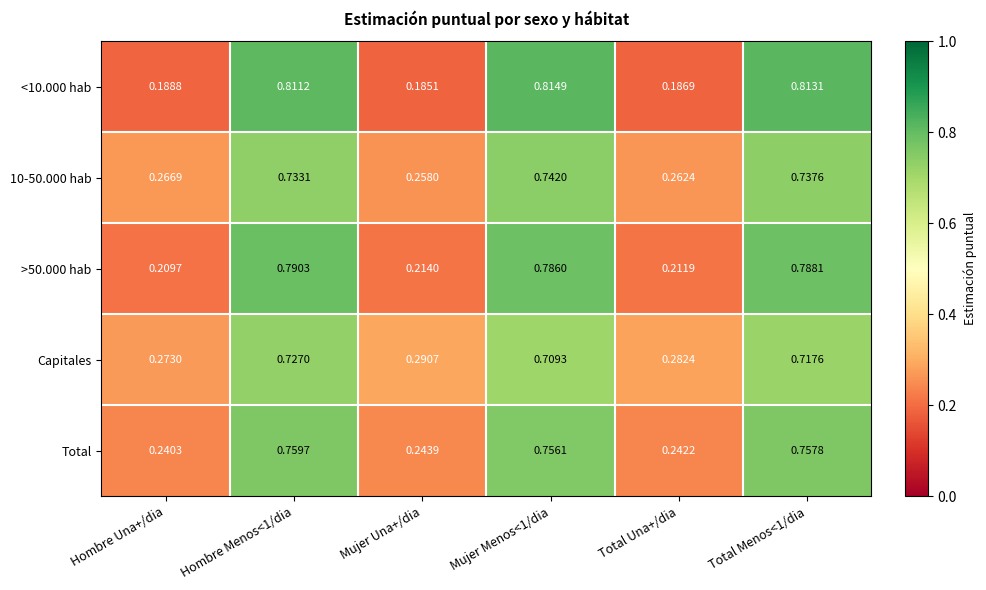

What is the difference between the highest and lowest values at Mujer Una+/dia?

0.1